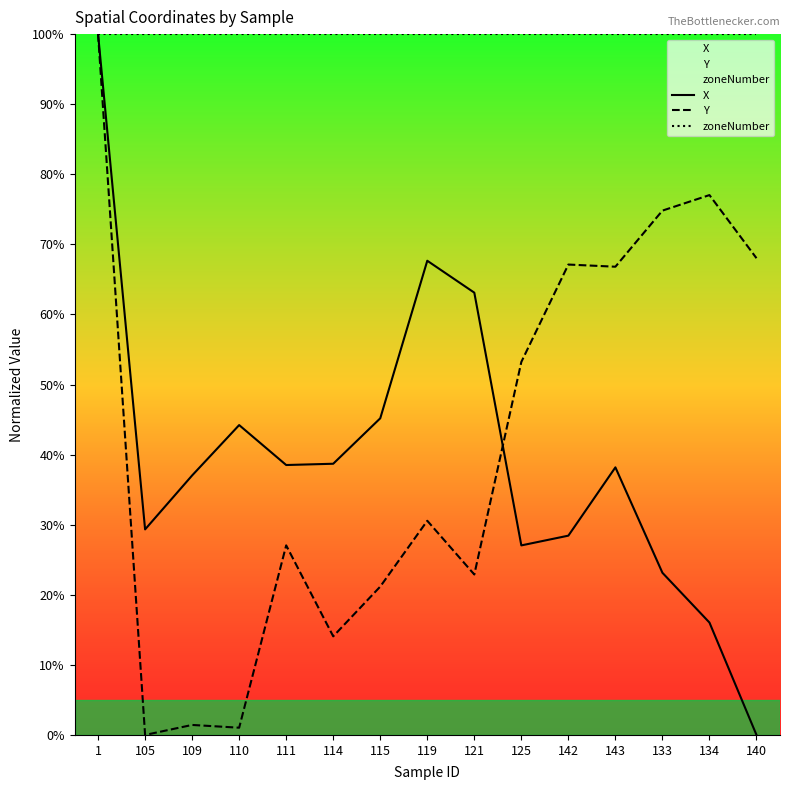

Read the zoneNumber value at 115.

100.0